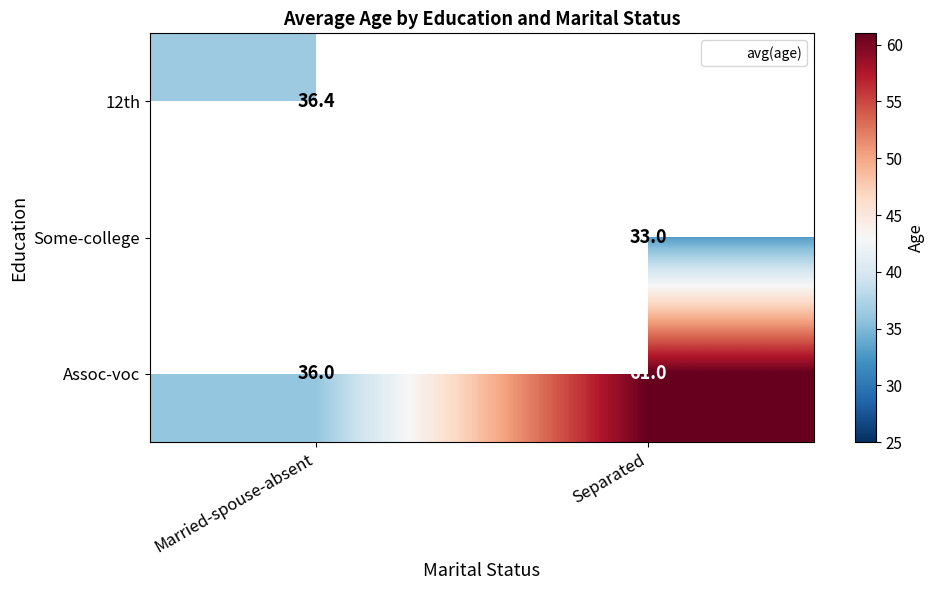

Which series has the widest spread of values?

Assoc-voc